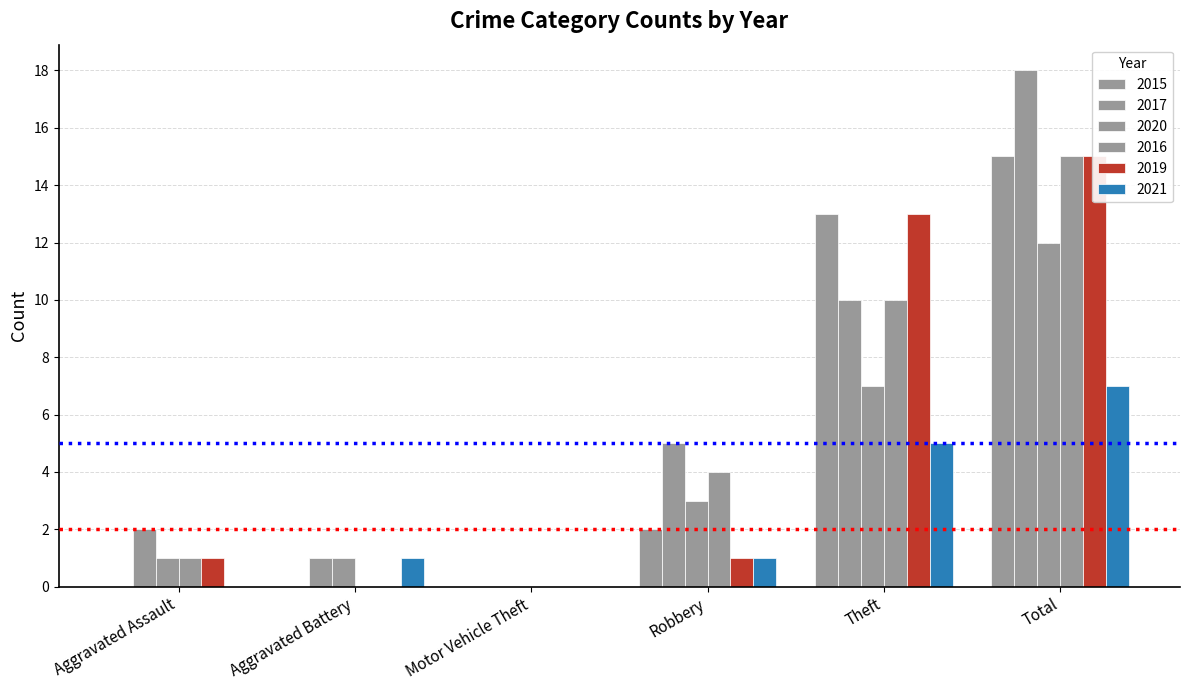

Which series changed the most between Aggravated Assault and Motor Vehicle Theft?

2017